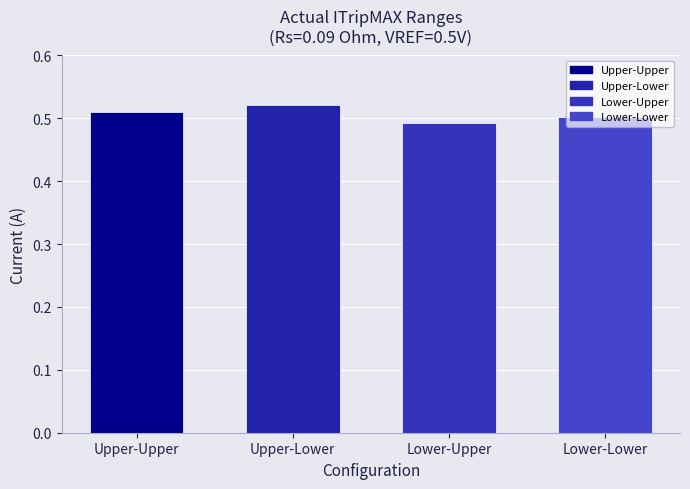

How many values are between 0 and 1?

4